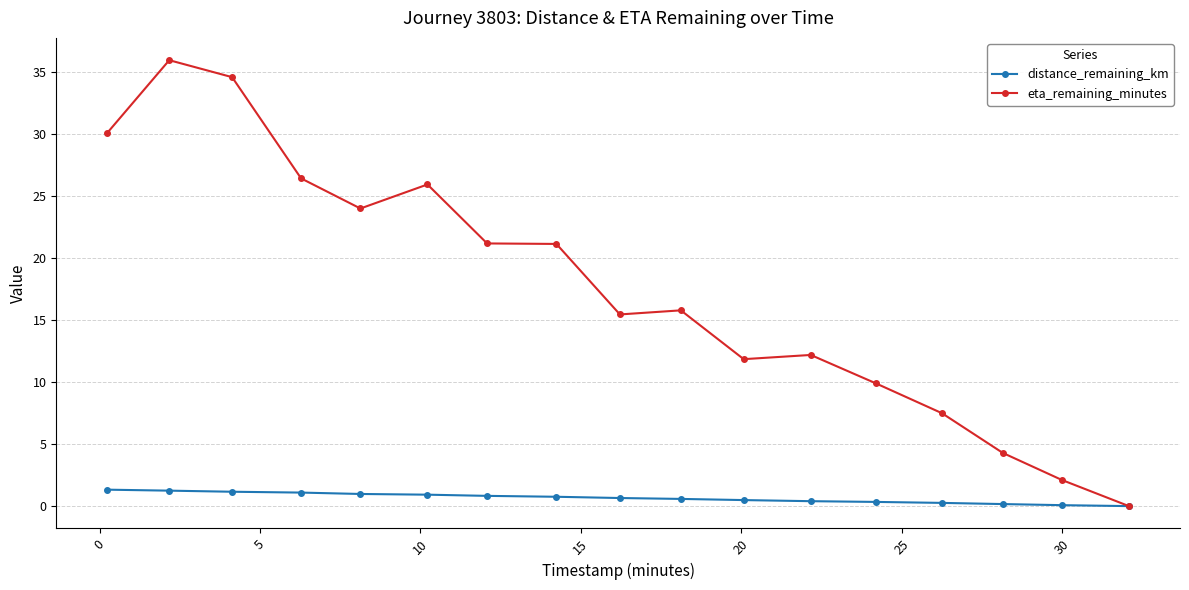

Which series has the largest range (max minus min)?

eta_remaining_minutes